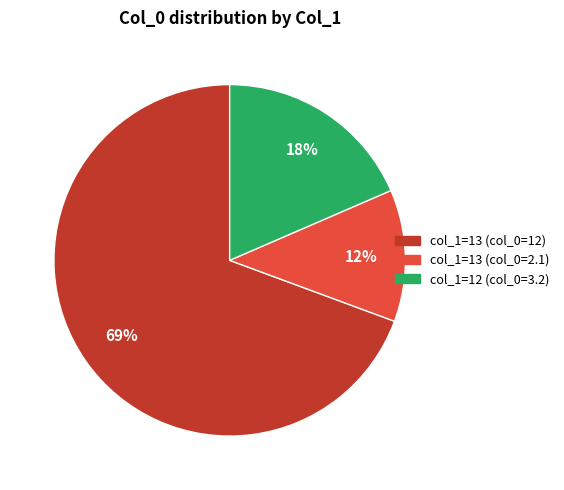

How many segments does this pie chart have?

3